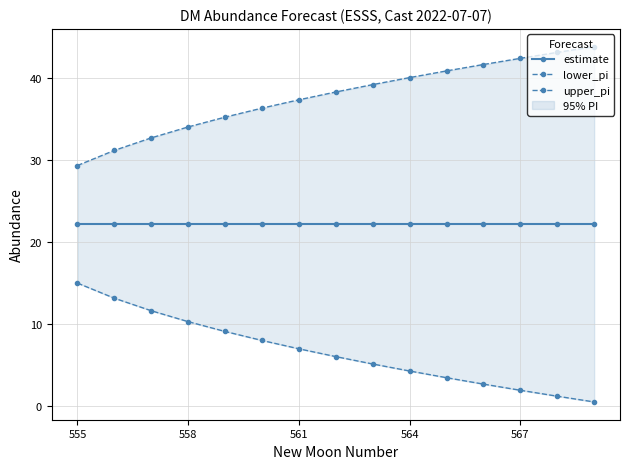

Which series has the largest total across all categories?

upper_pi